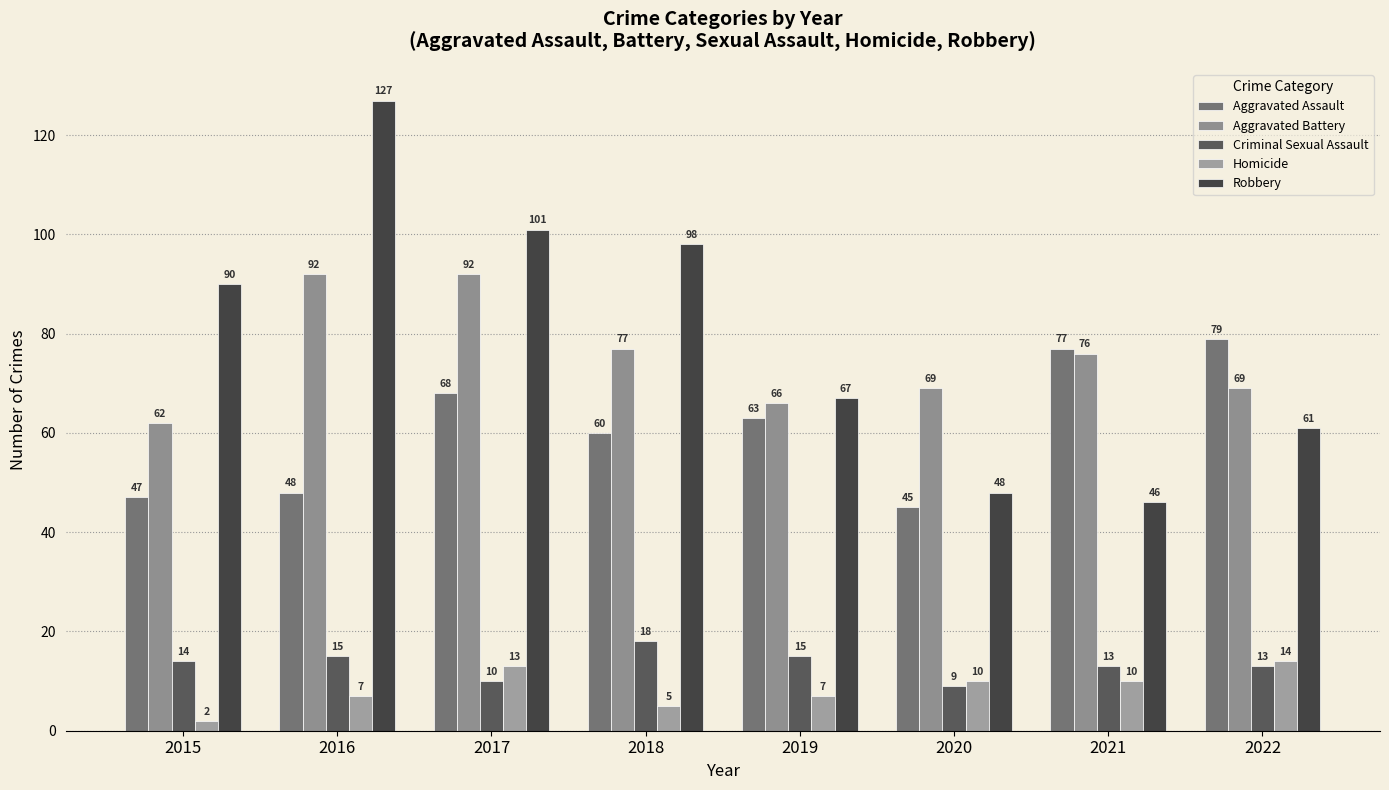

Reading left to right, transcribe all the data shown in this chart.

Aggravated Assault: 2015=47	2016=48	2017=68	2018=60	2019=63	2020=45	2021=77	2022=79
Aggravated Battery: 2015=62	2016=92	2017=92	2018=77	2019=66	2020=69	2021=76	2022=69
Criminal Sexual Assault: 2015=14	2016=15	2017=10	2018=18	2019=15	2020=9	2021=13	2022=13
Homicide: 2015=2	2016=7	2017=13	2018=5	2019=7	2020=10	2021=10	2022=14
Robbery: 2015=90	2016=127	2017=101	2018=98	2019=67	2020=48	2021=46	2022=61